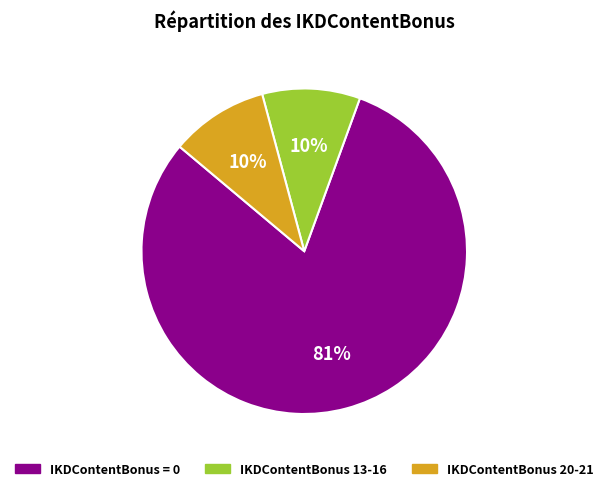

What is the largest slice in the pie chart?

IKDContentBonus = 0